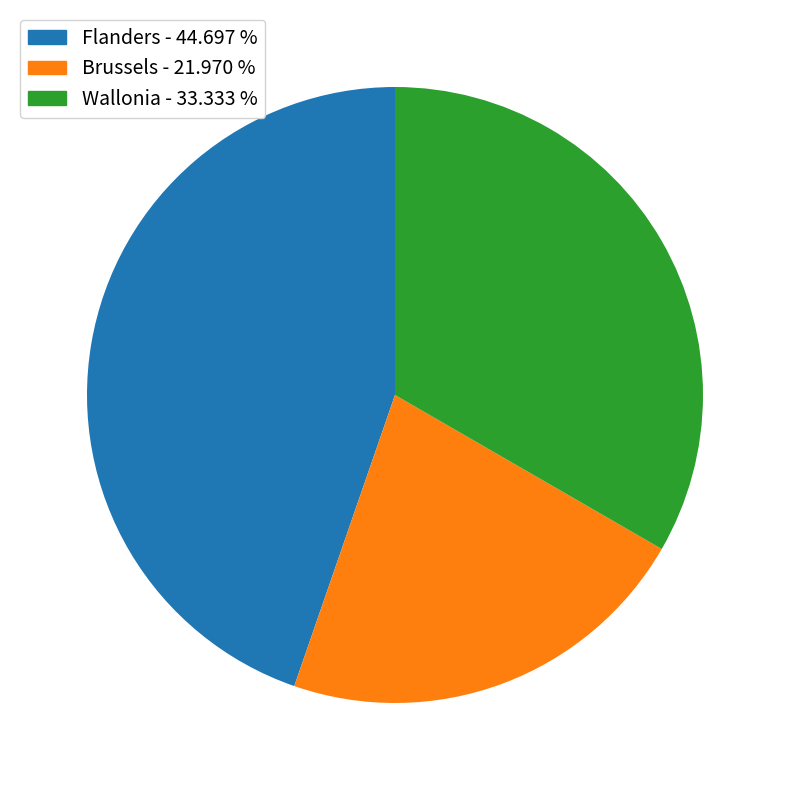

Does any single category account for the majority?

No